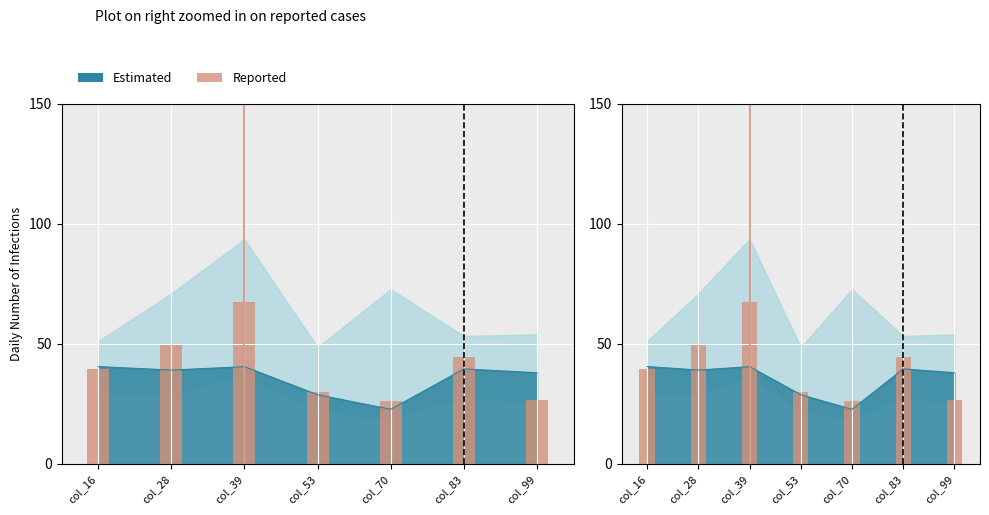

Count the number of values greater than 39.

4